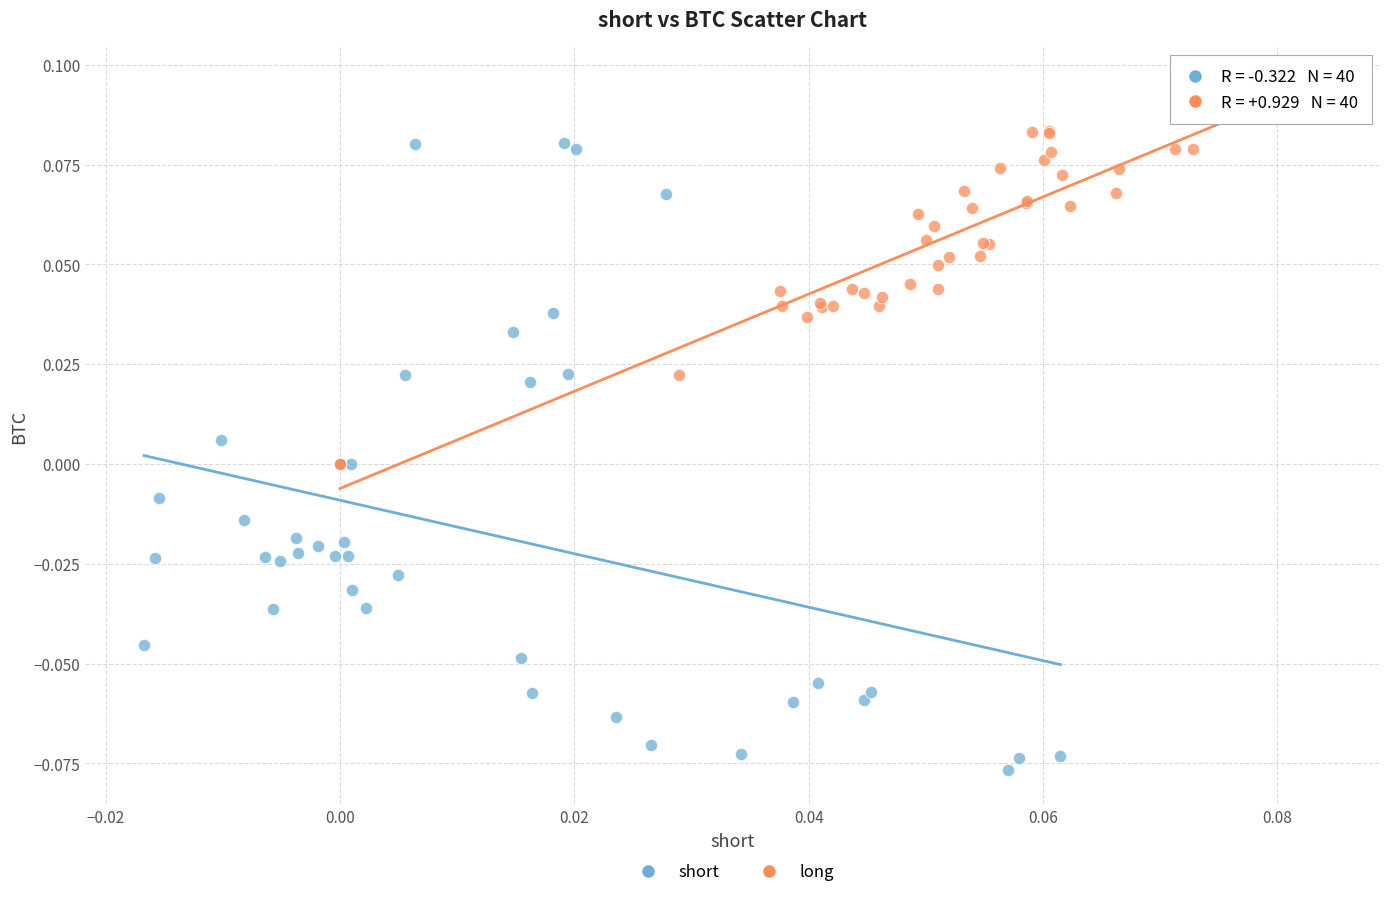

What are all the series names shown in the legend?

short, long